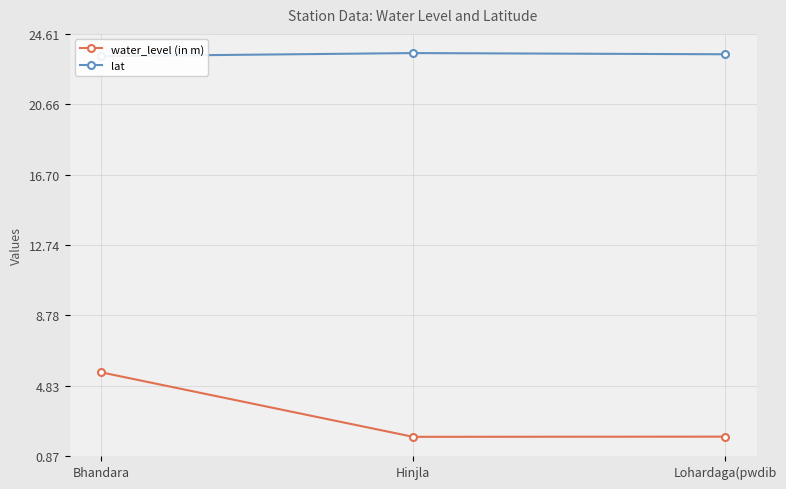

Where is water_level (in m) nearest to the value 3?

Lohardaga(pwdib